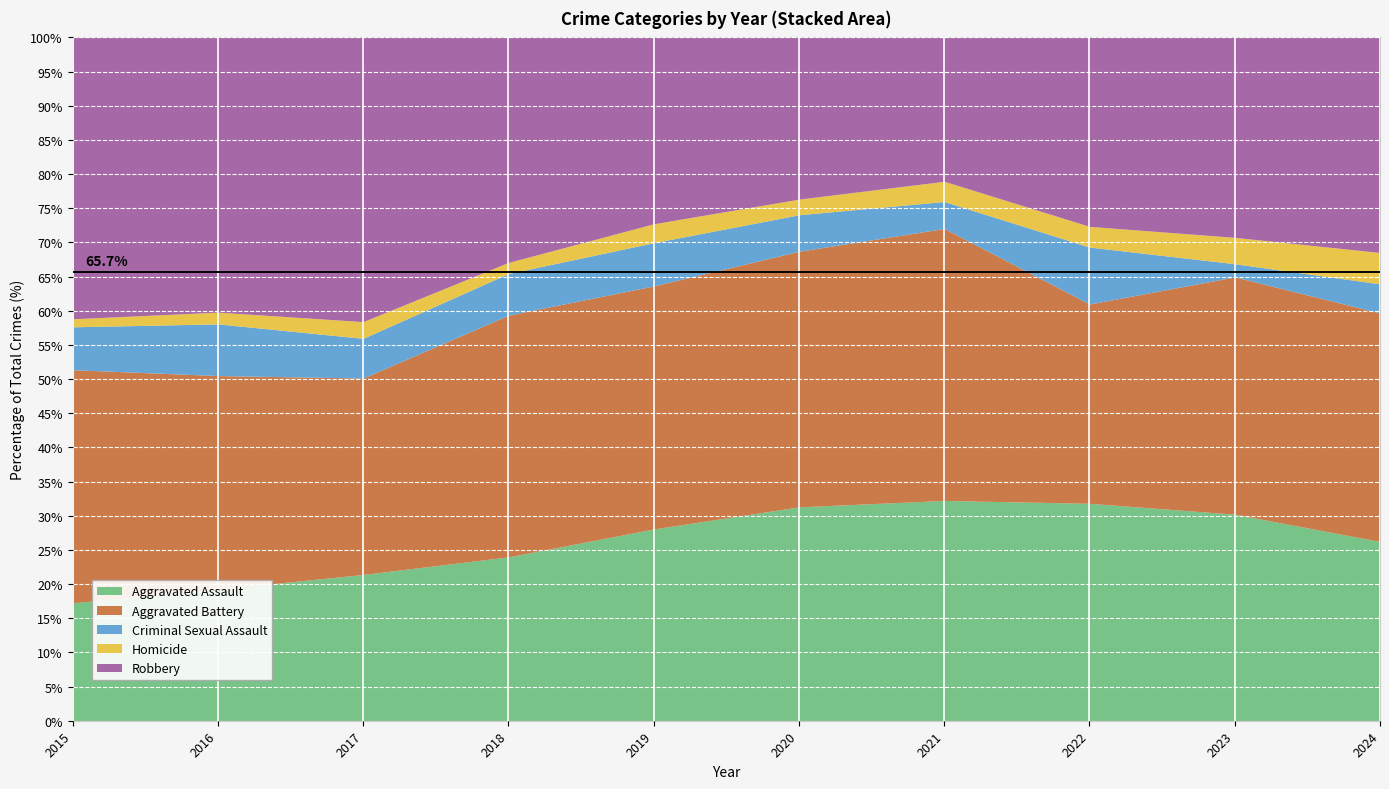

What is the highest value of the Aggravated Assault series?

32.2